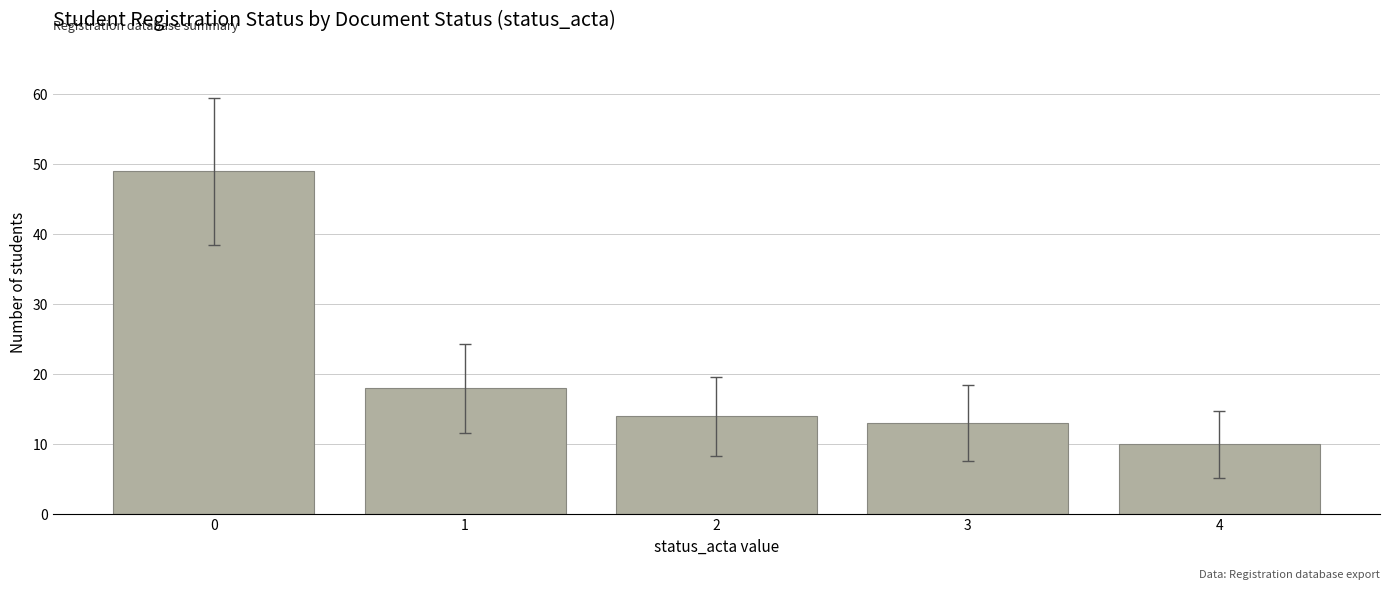

List the labels in order of value, smallest first.

4, 3, 2, 1, 0